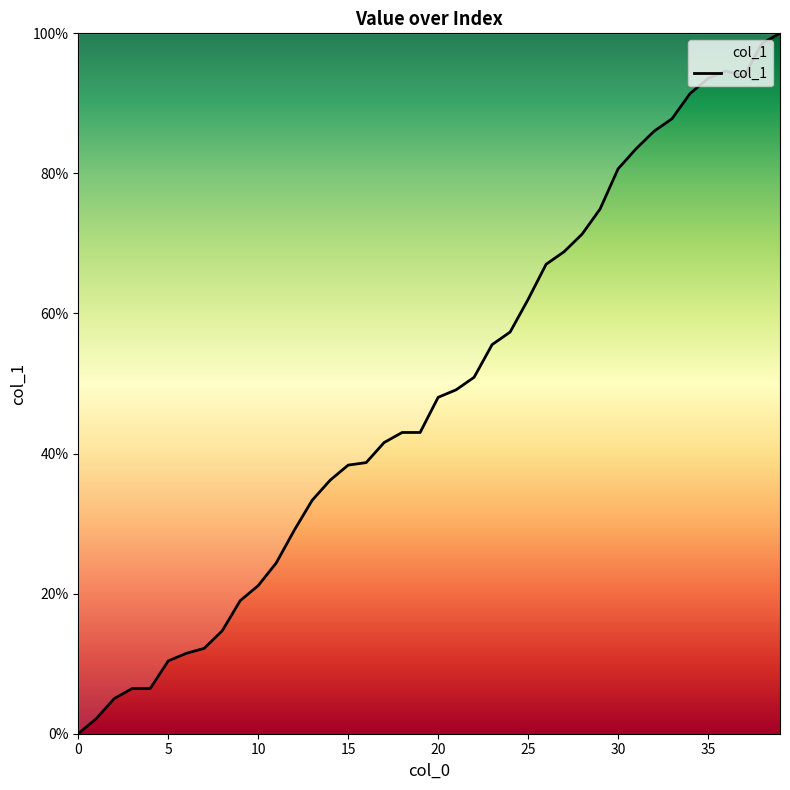

What is the maximum value shown in the chart?

100.0